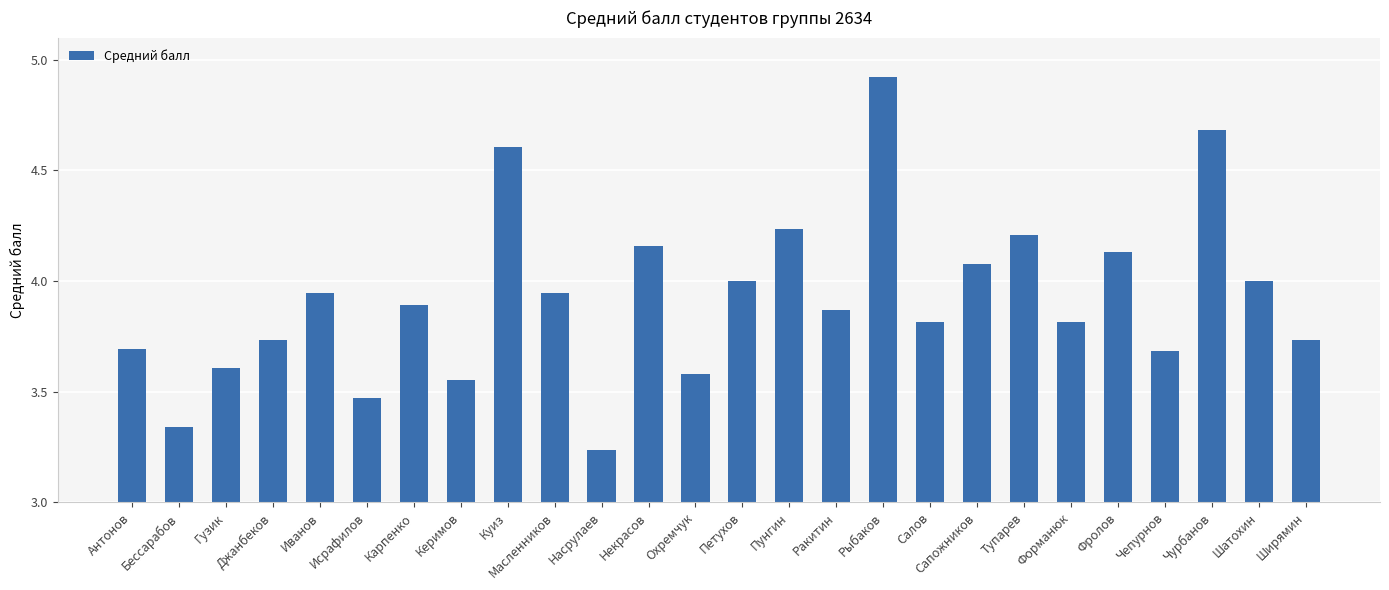

What is the approximate value at Рыбаков?

4.9